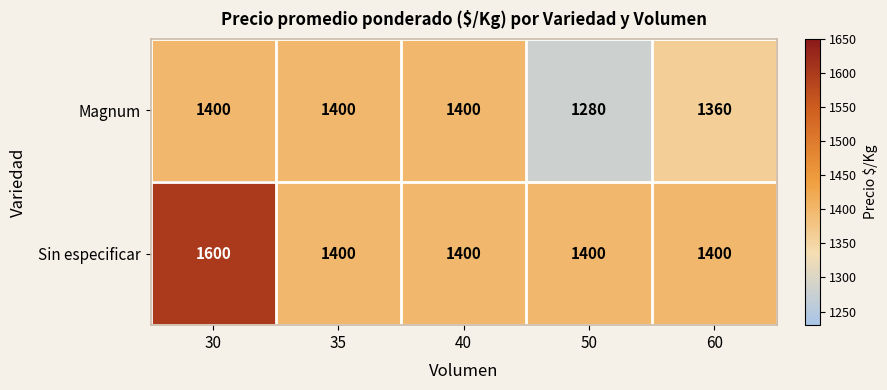

What value does the Sin especificar series have at 50?

1400